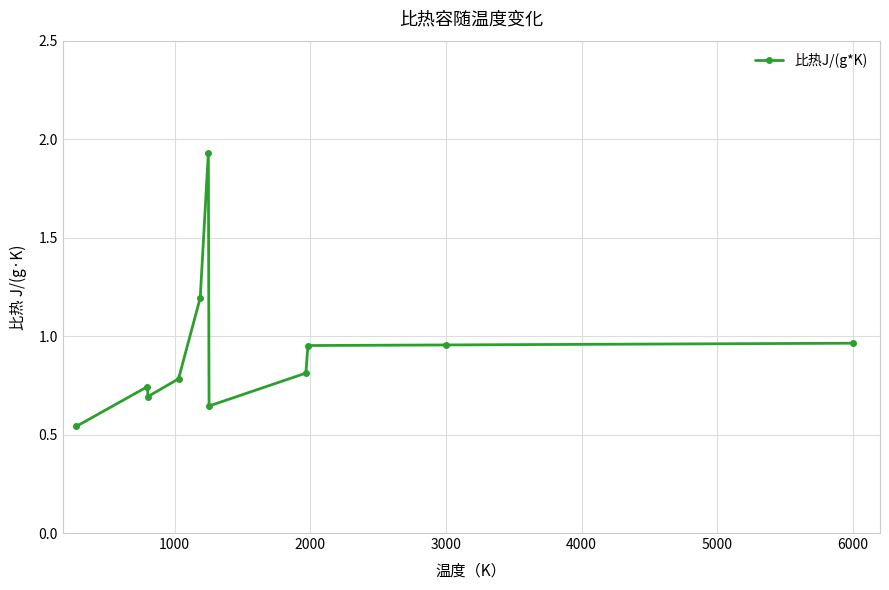

Is this an area chart (filled region under the line)?

No